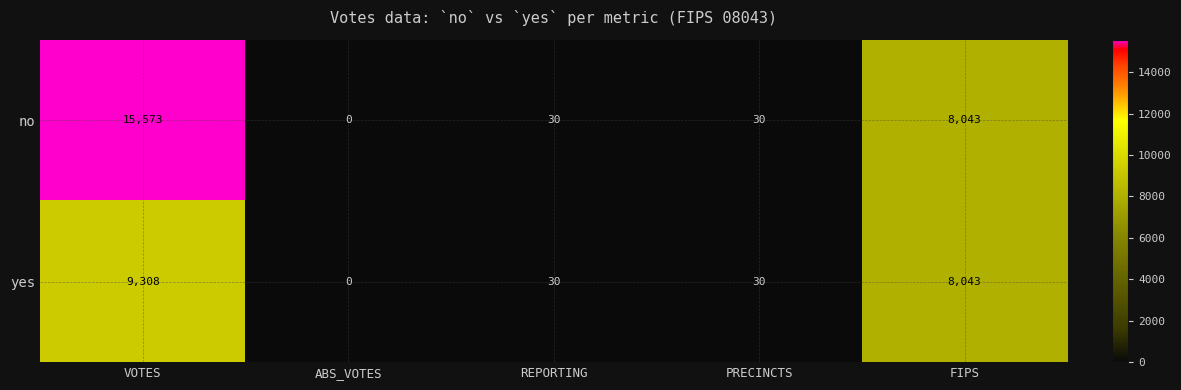

What is the total value across all series at VOTES?

24881